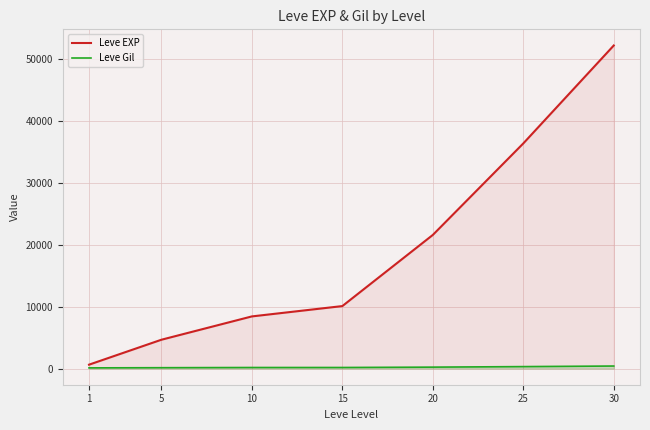

Rank the series by their maximum value, from highest to lowest.

Leve EXP, Leve Gil